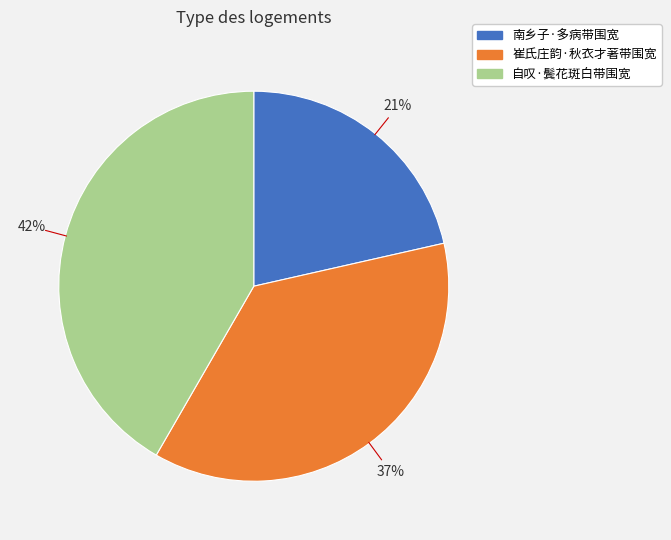

To the nearest percent, what percentage of the pie is 崔氏庄韵·秋衣才著带围宽?

37%